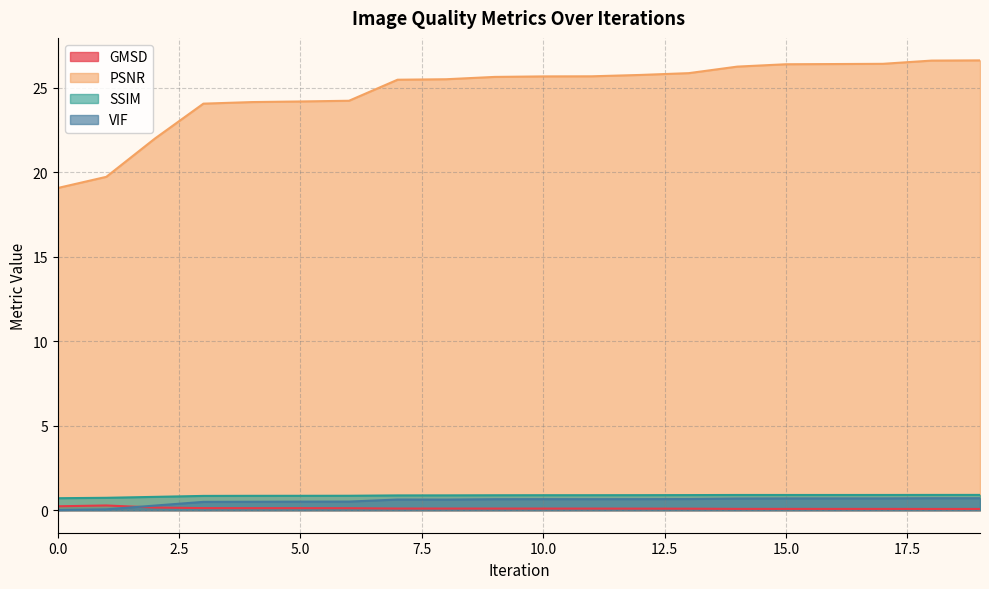

What is the difference between the maximum and minimum values in the SSIM series?

0.2